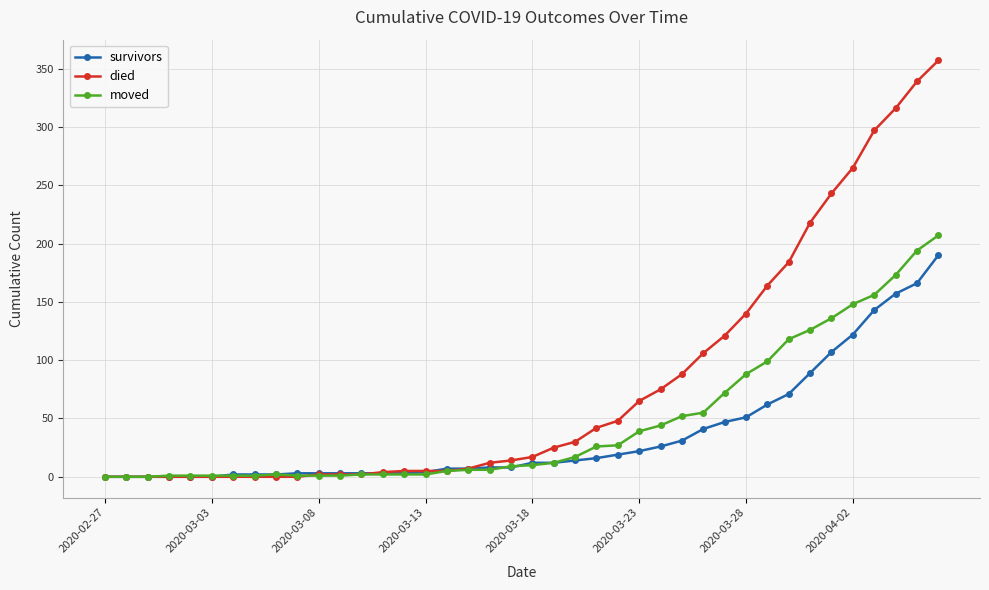

What is the greatest value displayed?

357